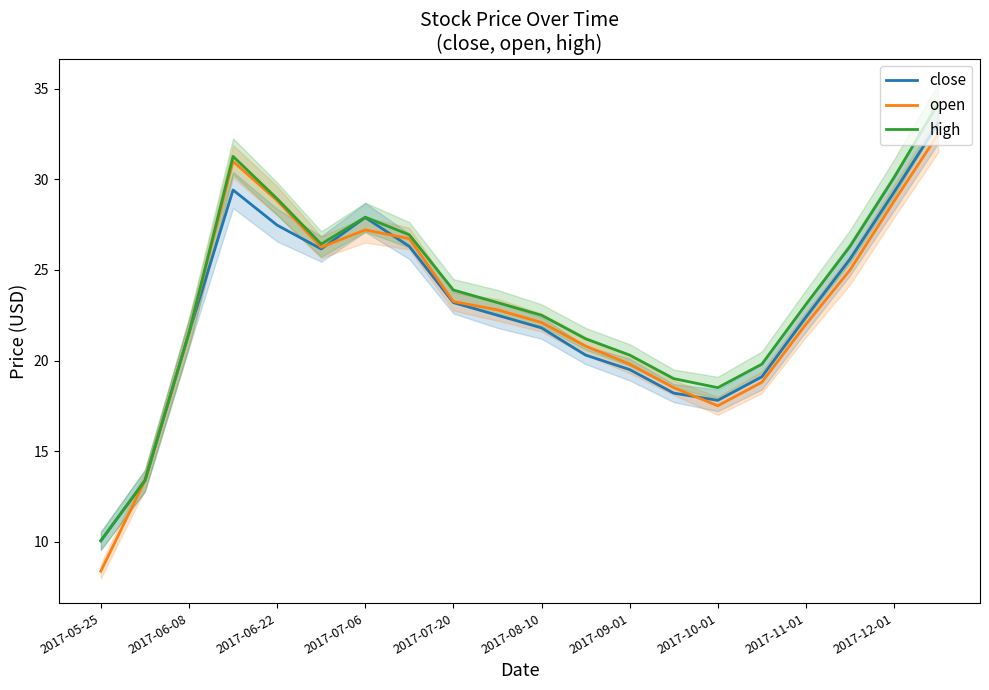

Reading right to left, what are all the values shown in this chart?

close: 33.1	29.3	25.6	22.4	19.1	17.8	18.2	19.5	20.3	21.8	22.5	23.2	26.3	27.9	26.2	27.5	29.4	21.5	13.4	10.0
open: 32.5	28.8	25.0	22.0	18.8	17.5	18.5	19.8	20.8	22.1	22.8	23.3	26.7	27.2	26.3	28.8	31.0	21.5	13.4	8.4
high: 34.2	30.1	26.3	23.1	19.8	18.5	19.0	20.3	21.2	22.5	23.2	23.9	26.9	27.9	26.4	28.9	31.3	21.5	13.4	10.0